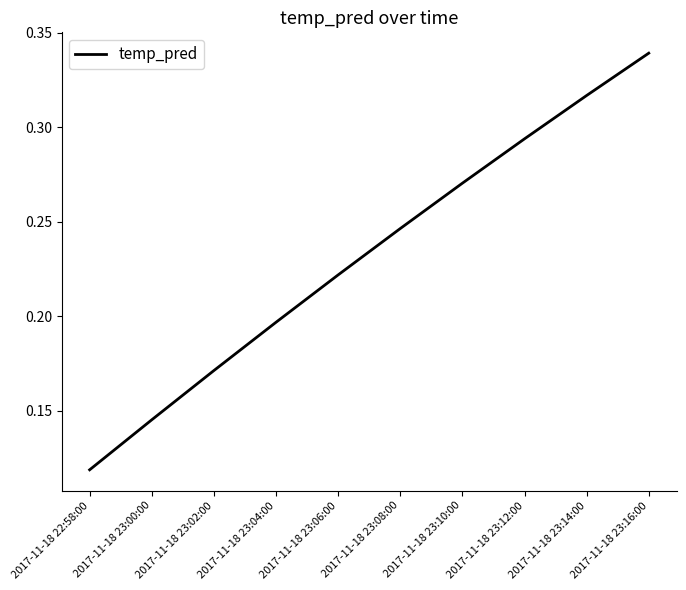

Which label corresponds to the largest value in the chart?

2017-11-18 23:16:00